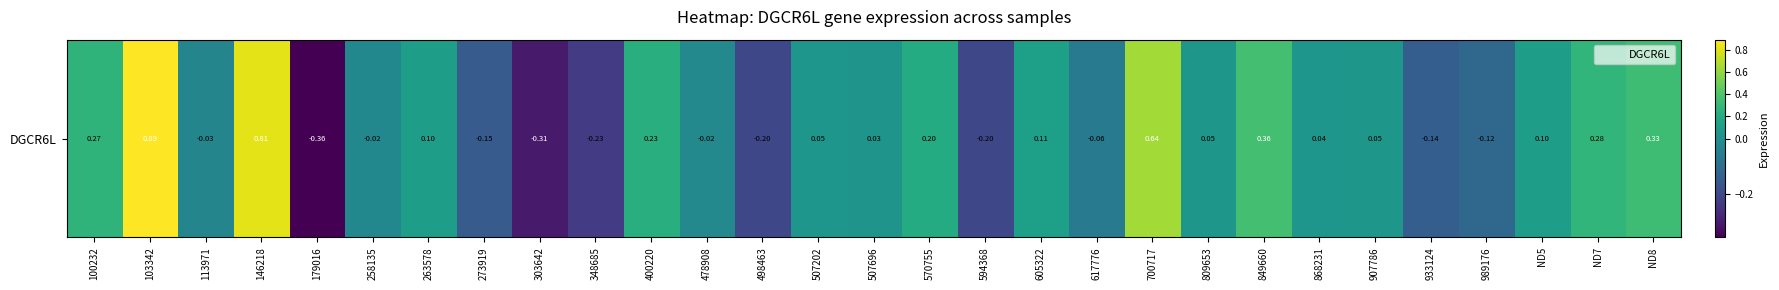

Which category has the highest value across all series?

103342